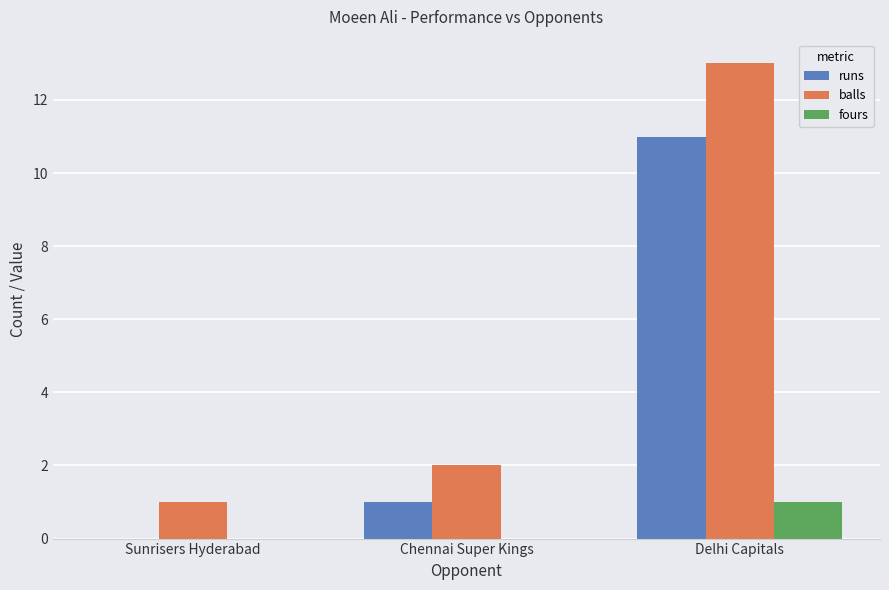

What is the difference between the runs values at Chennai Super Kings and Delhi Capitals?

10